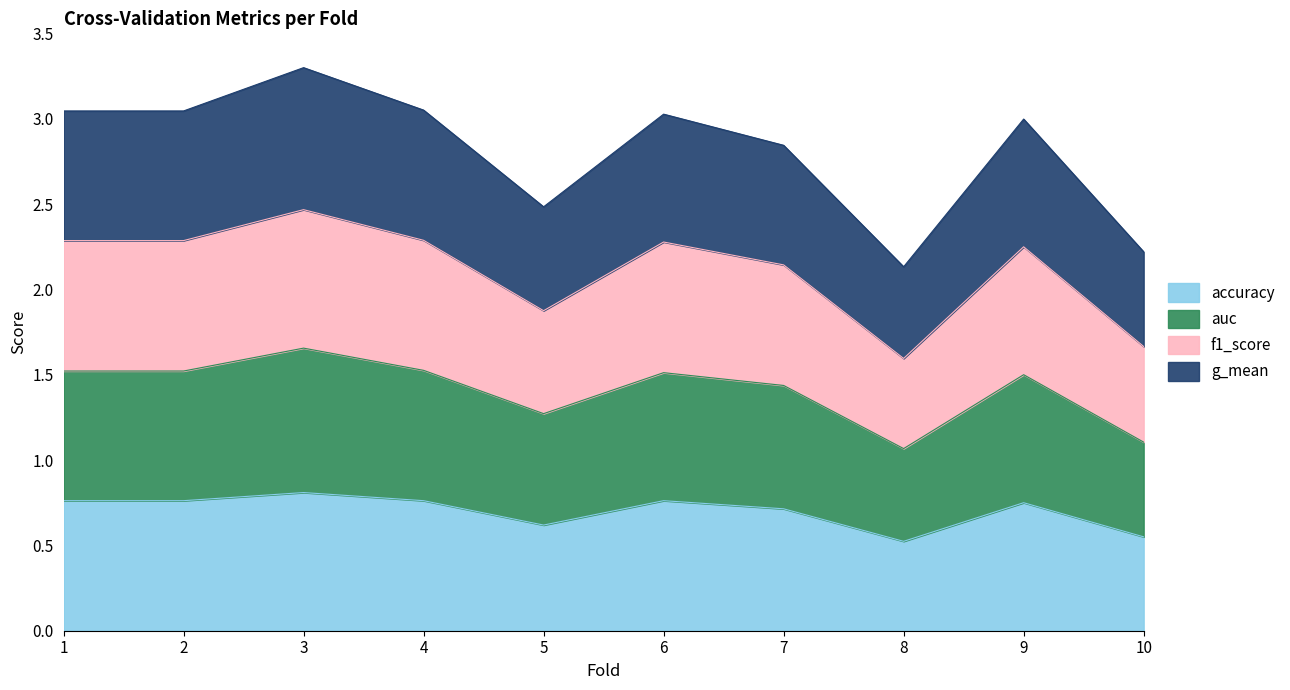

How many lines are shown in the chart?

4